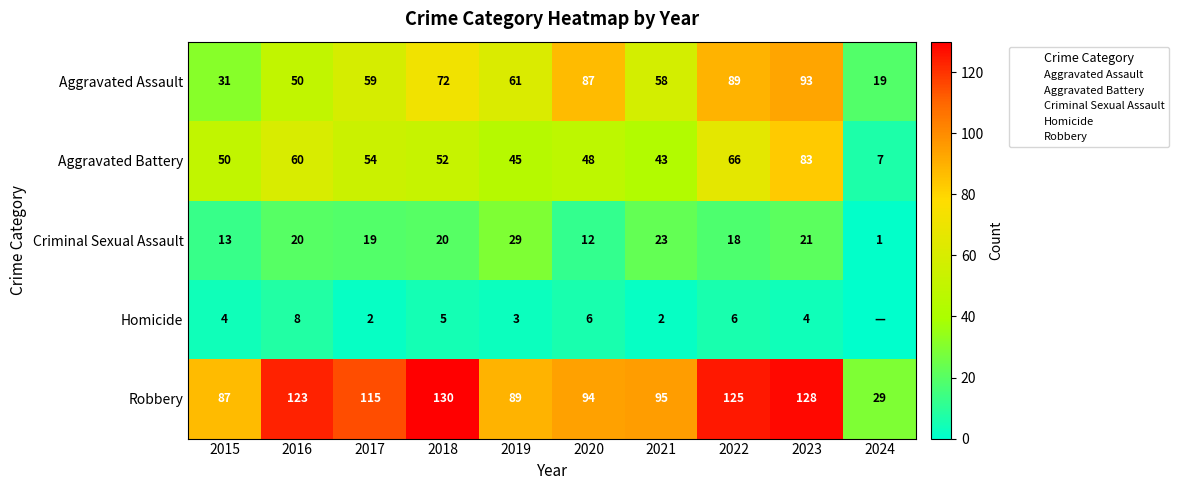

The Criminal Sexual Assault series shows 1 at 2024. True or false?

True